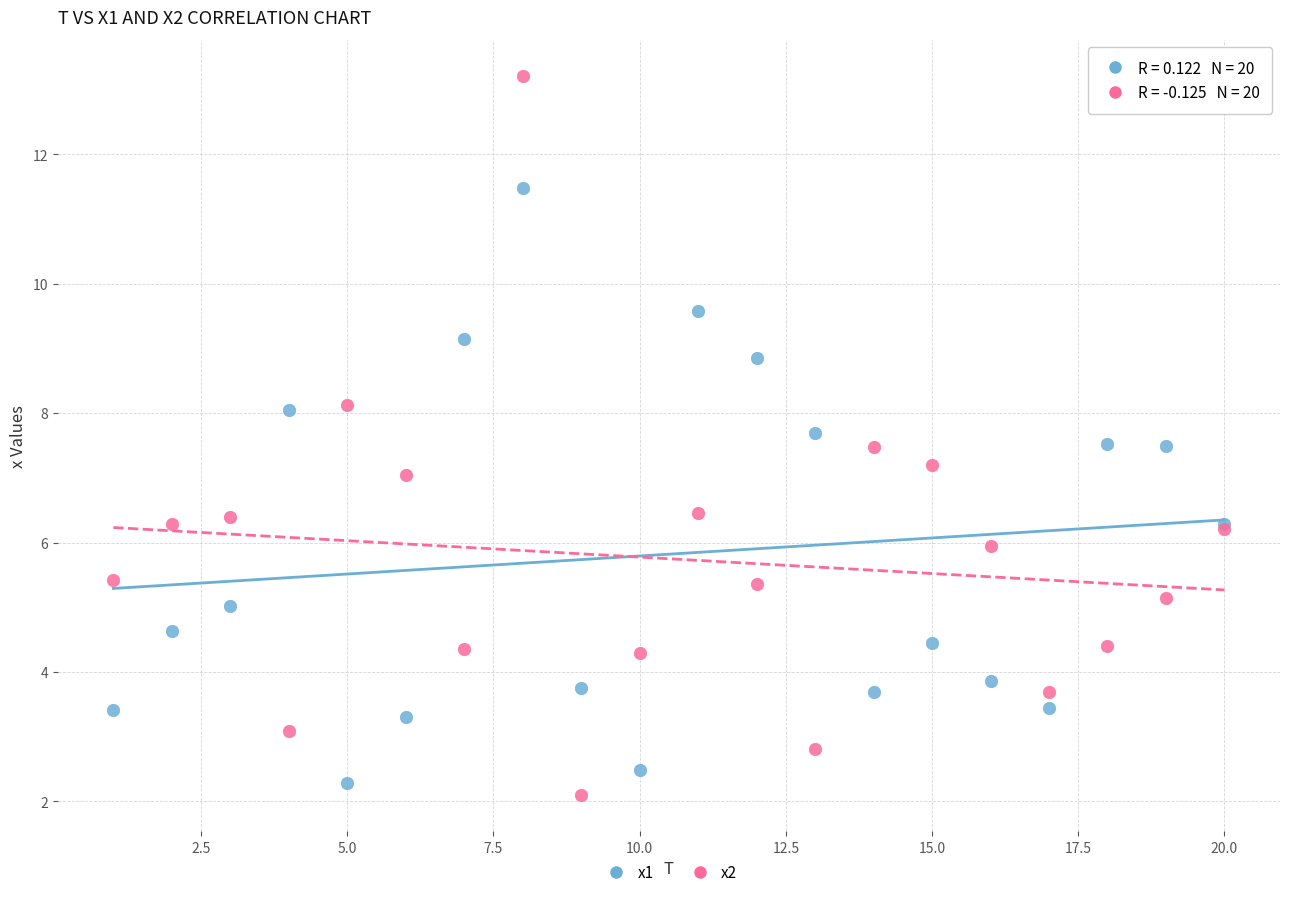

Which series contains the highest Y value?

x2